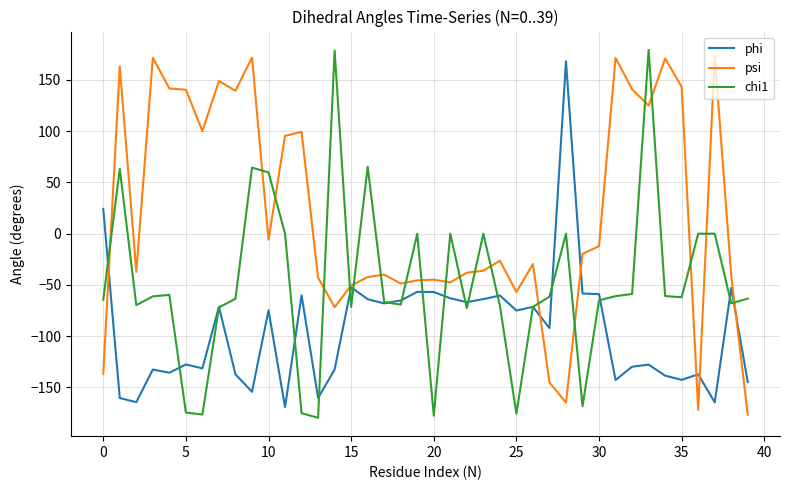

Which series has the largest total across all categories?

psi